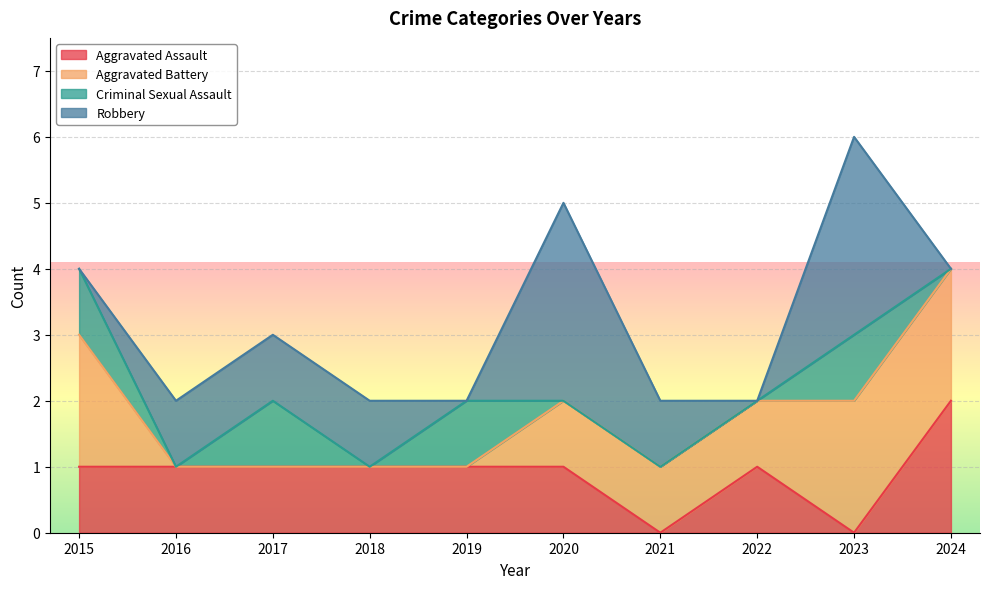

How many lines are shown in the chart?

4